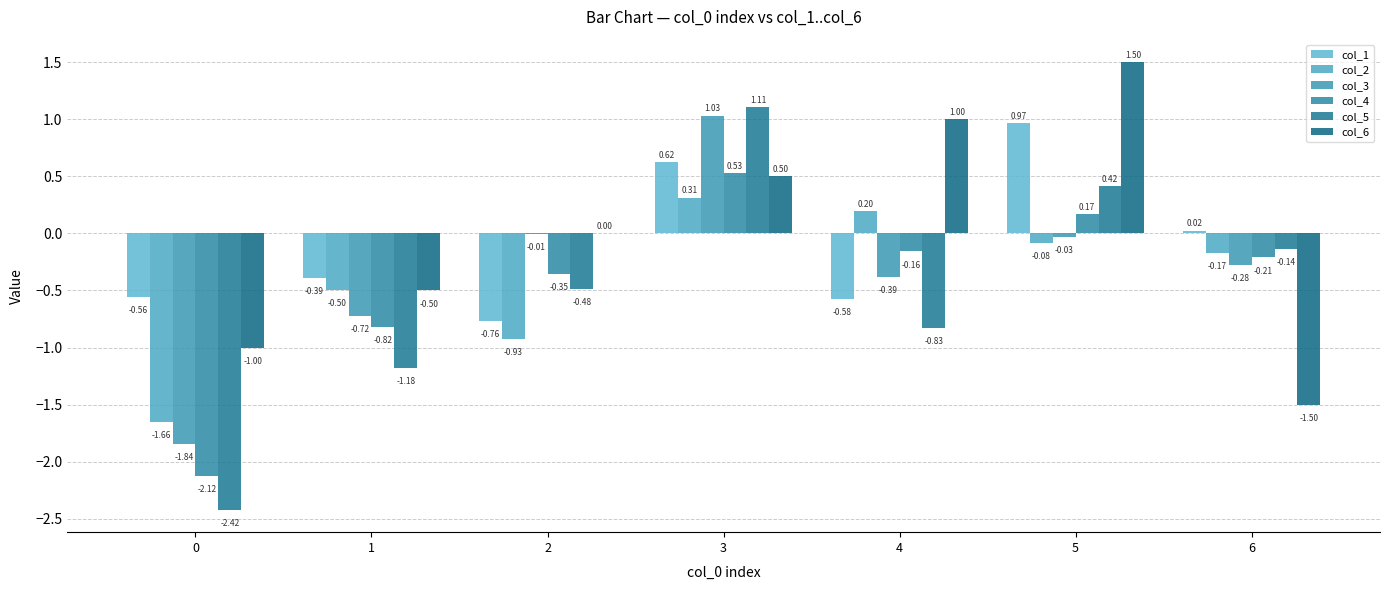

What is the average value of the col_5 series?

-0.5